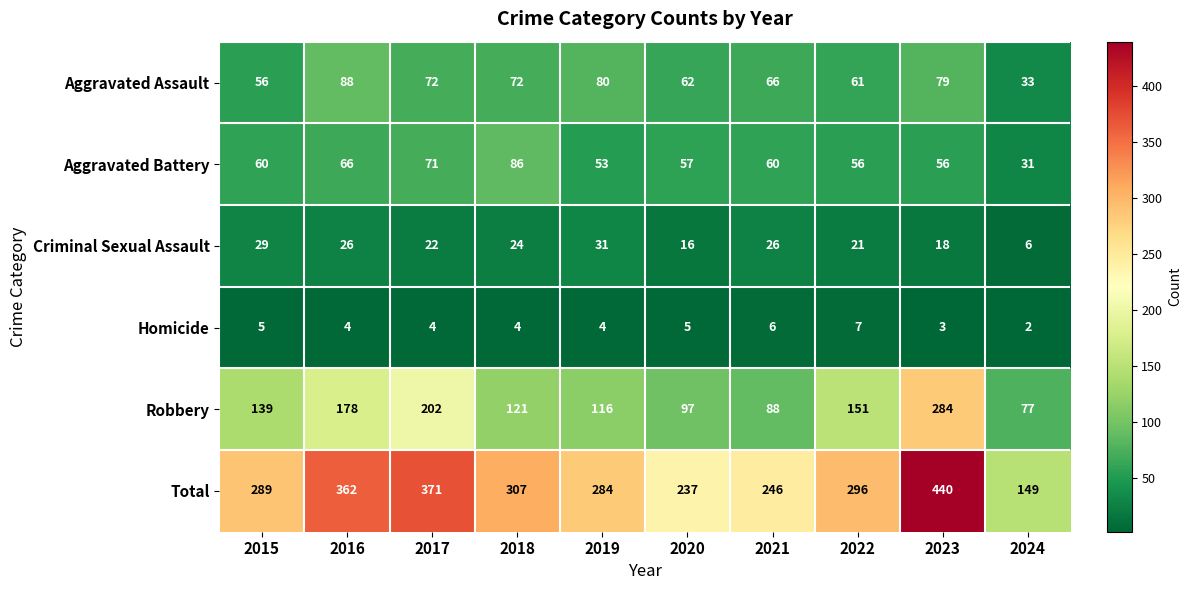

Which series changed the most between 2016 and 2022?

Total